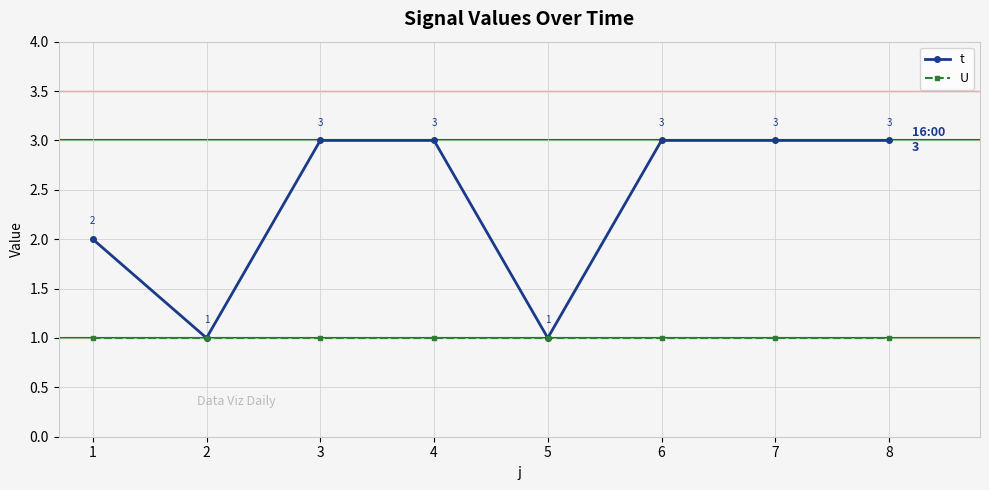

Rank the series at 1 from lowest to highest value.

U, t